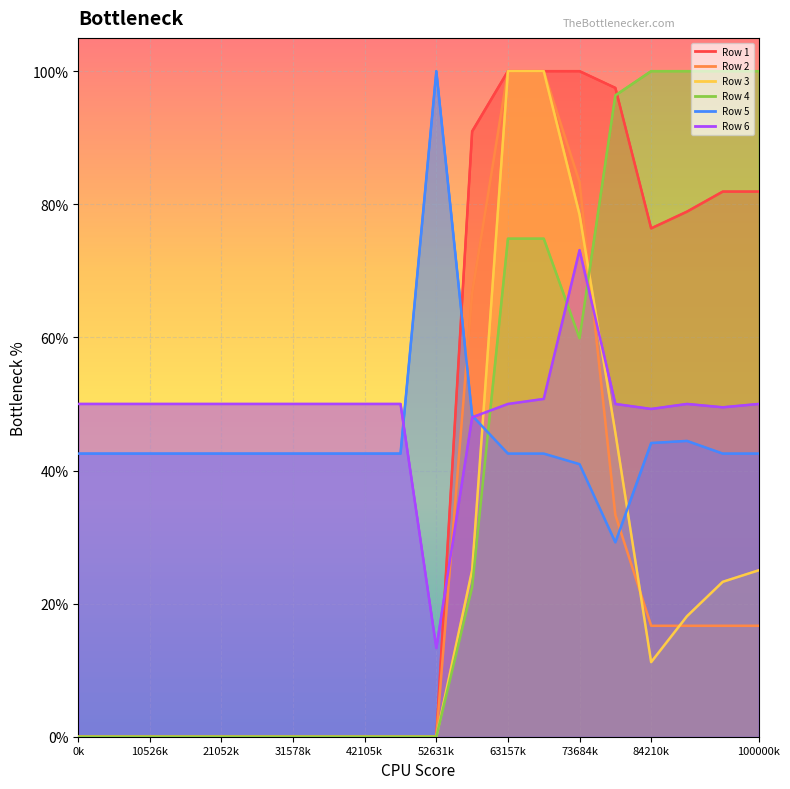

True or false: Row 2 has a value of 0.0 at 42105k.

True